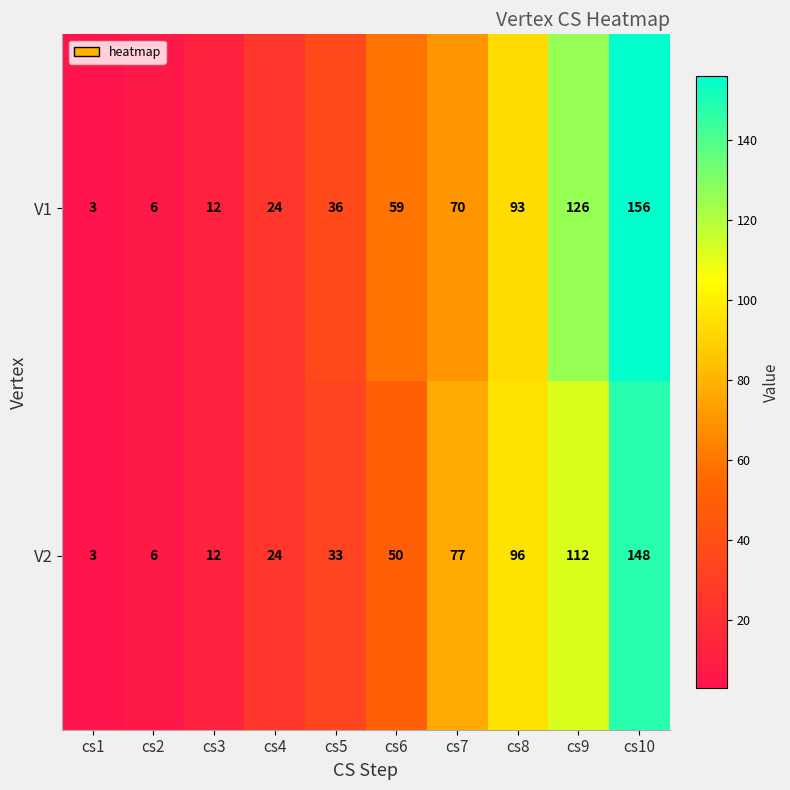

Which series has the largest range (max minus min)?

V1